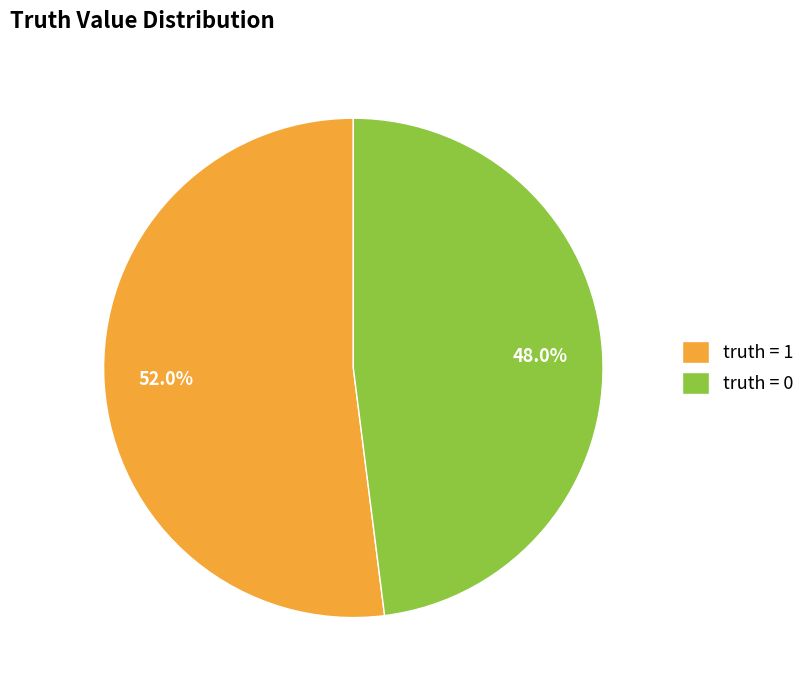

Which category has the biggest portion of the pie?

truth = 1